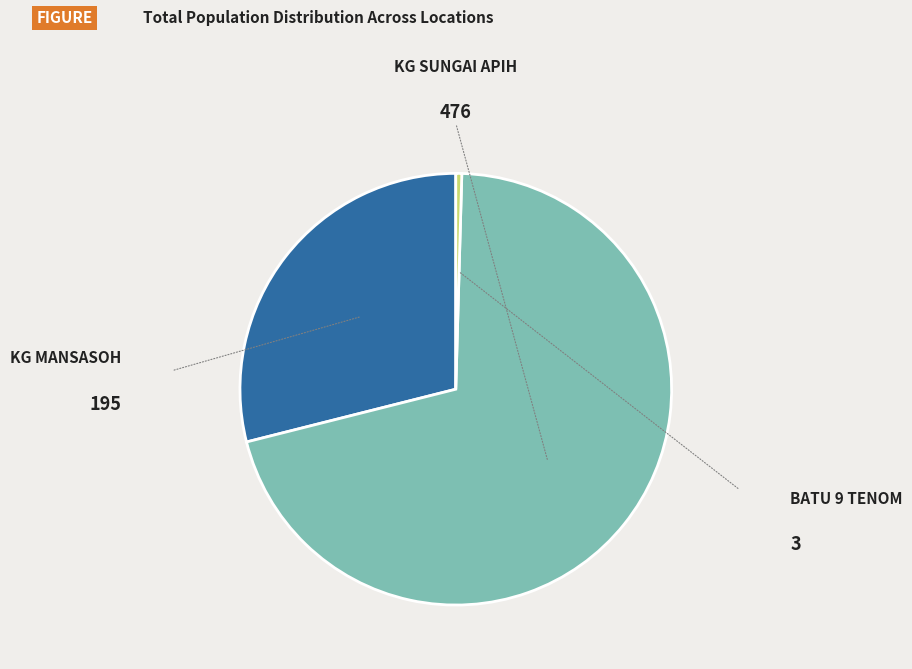

What is the largest slice in the pie chart?

KG SUNGAI APIH